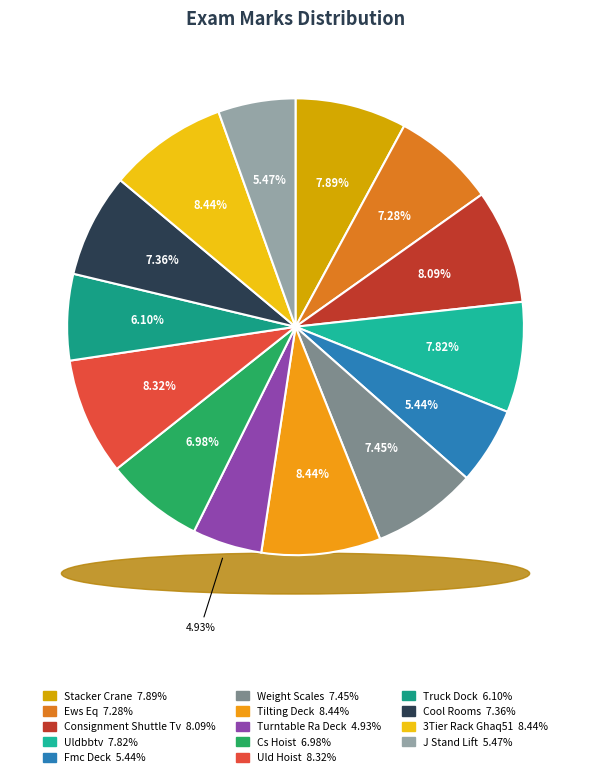

The J Stand Lift slice represents 1% of the pie. True or false?

False